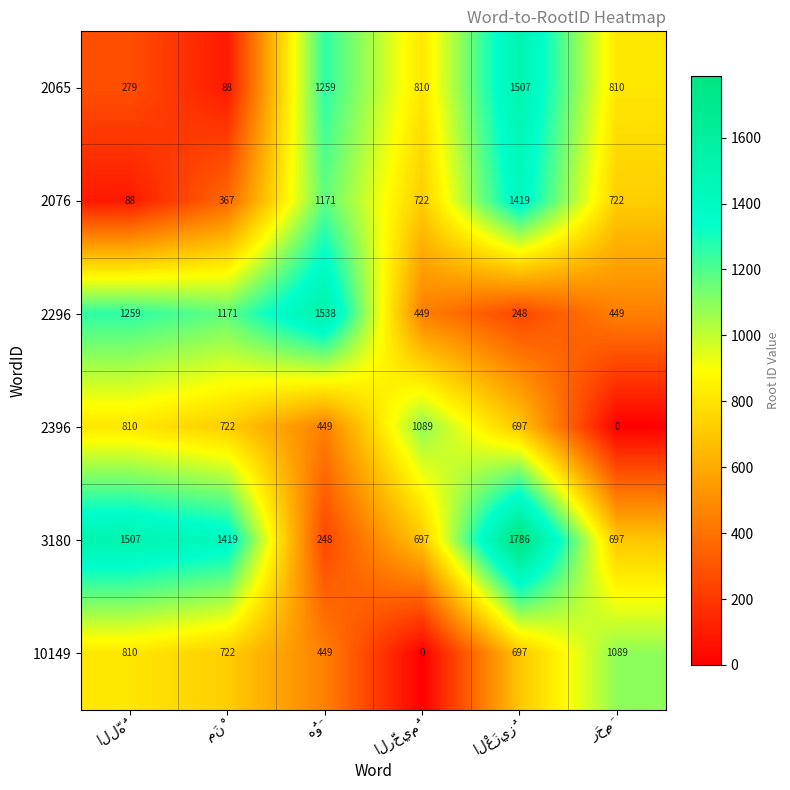

Which series has the widest spread of values?

3180